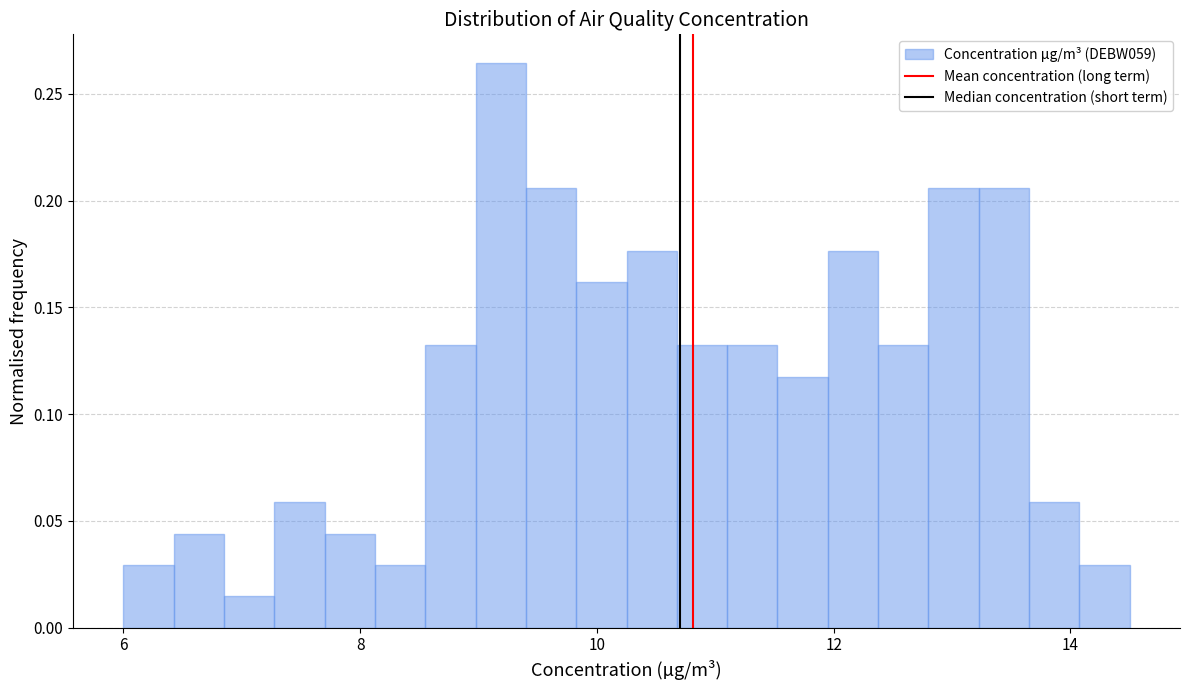

Around what value on the x-axis is the tallest bar? Give the approximate position of its centre, as read against the axis.

9.2